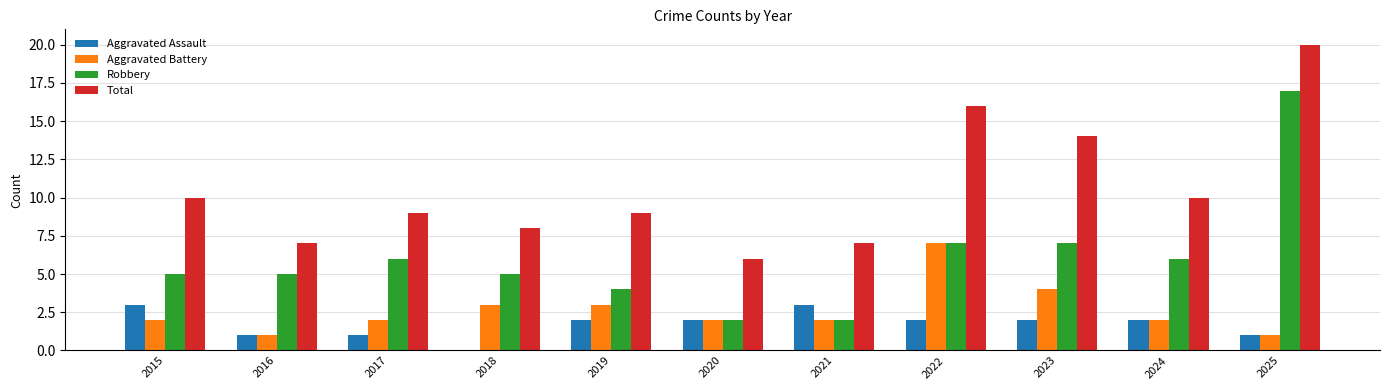

Reading left to right, transcribe all the data shown in this chart.

Aggravated Assault: 3	1	1	0	2	2	3	2	2	2	1
Aggravated Battery: 2	1	2	3	3	2	2	7	4	2	1
Robbery: 5	5	6	5	4	2	2	7	7	6	17
Total: 10	7	9	8	9	6	7	16	14	10	20